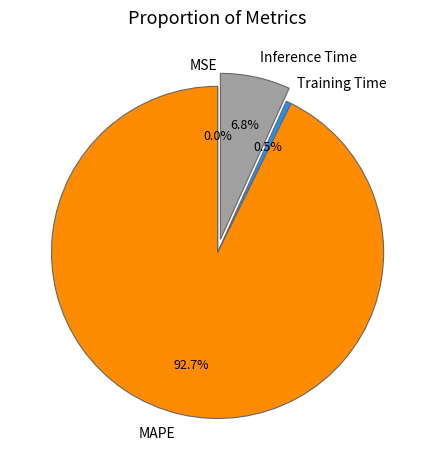

To the nearest percent, what is the difference between the largest and smallest slice percentages?

93%